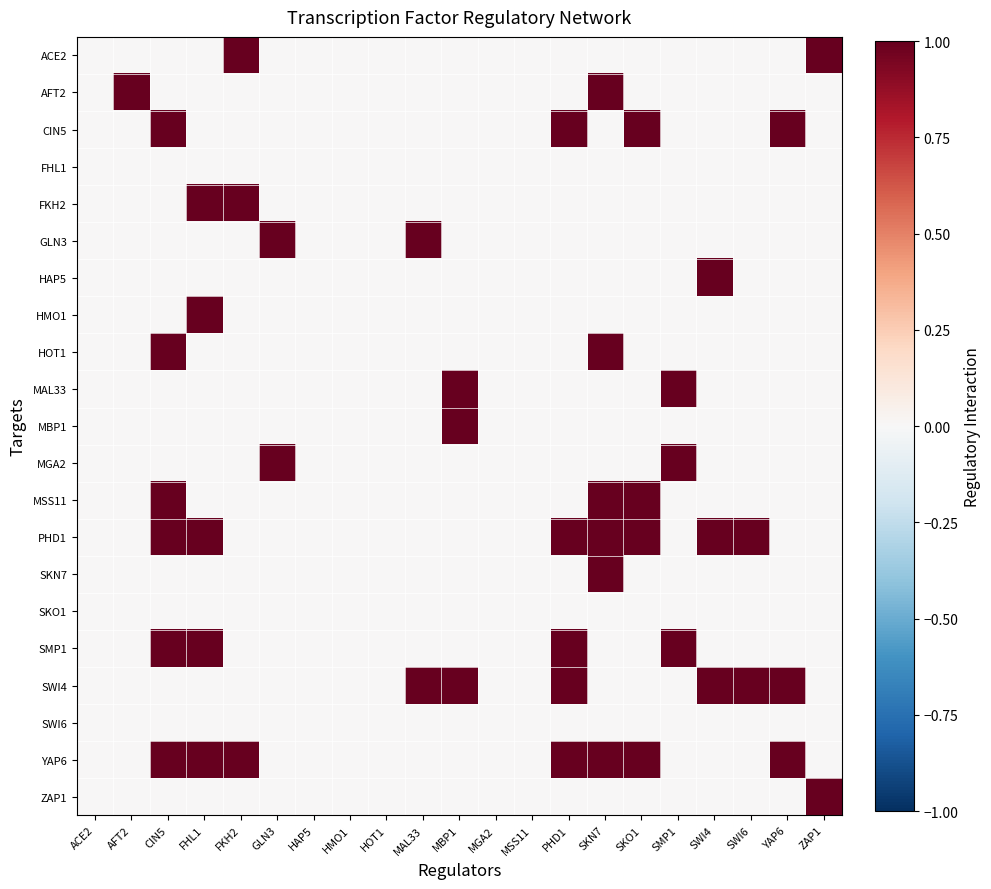

At which category is the sum across all series the highest?

CIN5